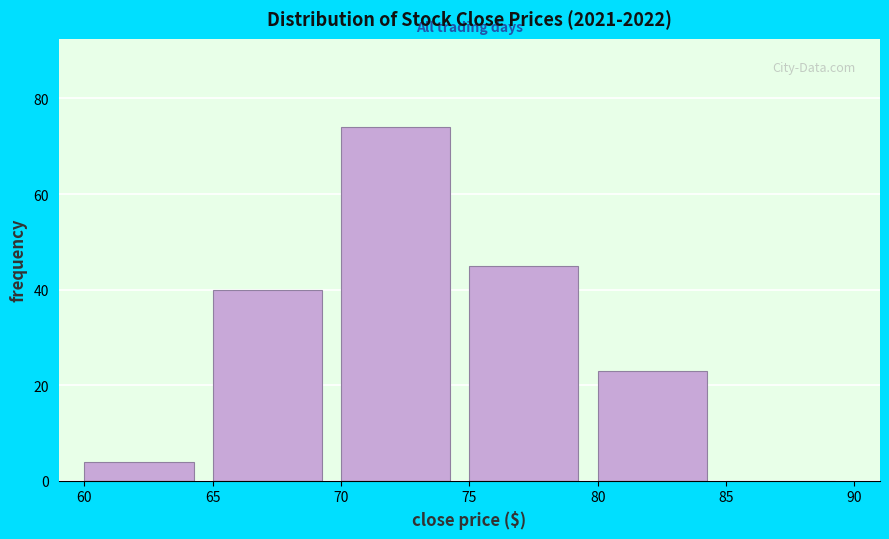

Which range on the x-axis has the tallest bar?

70 to 75